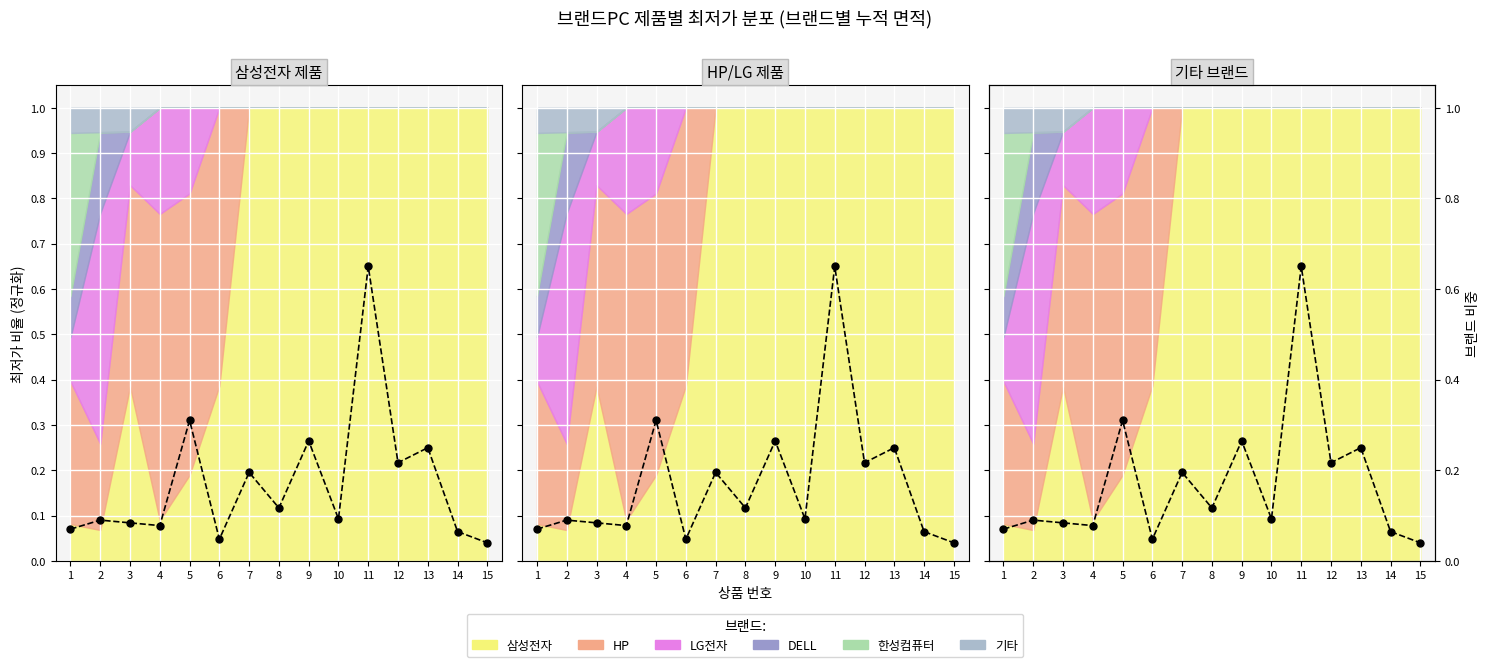

Count the number of categories in the chart.

15